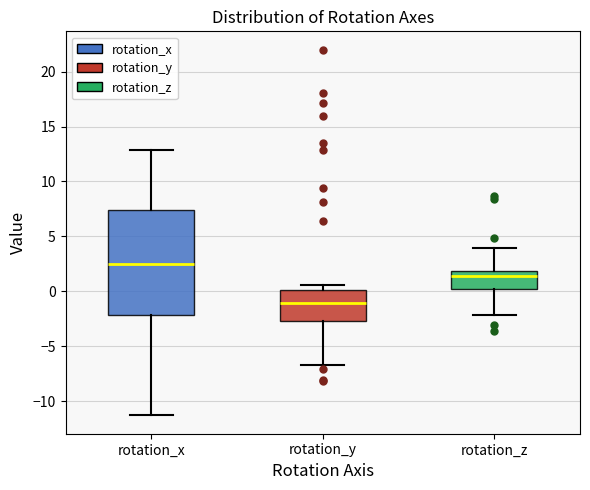

Where is the lower edge of the box for rotation_y on the y-axis? The values are not printed on the chart, so give them approximately, as read against the axis.

-2.5